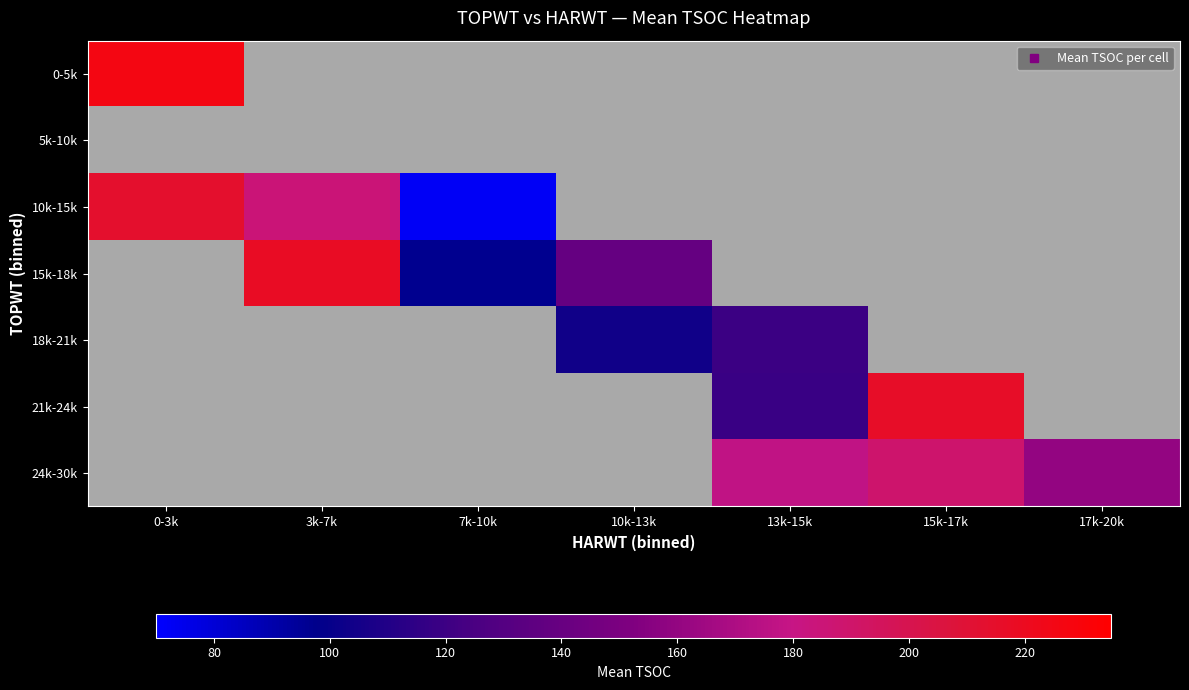

True or false: 24k-30k has a value of 177.5 at 13k-15k.

True